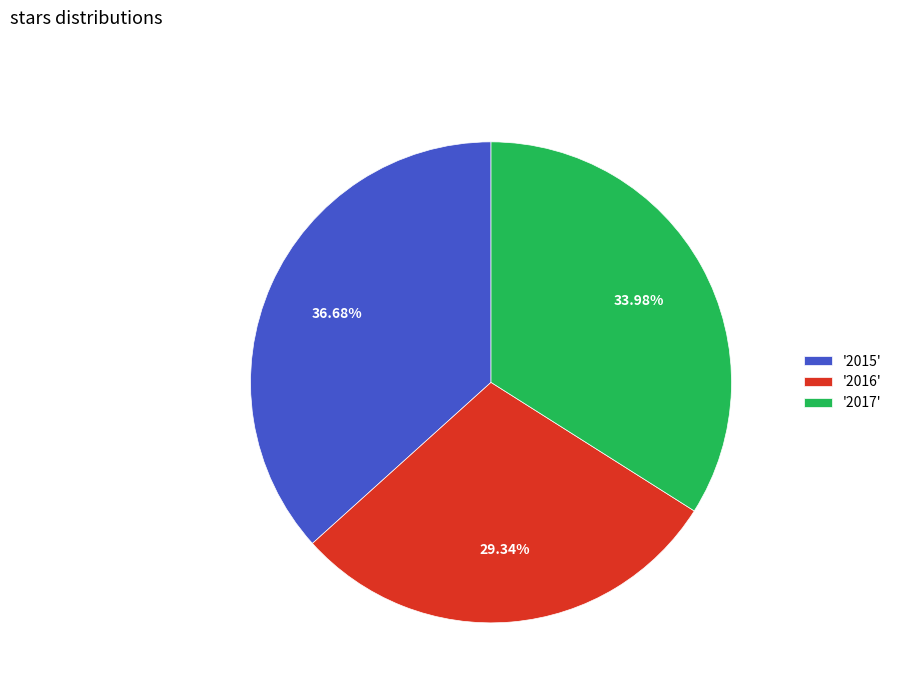

Is '2015' the majority of the pie?

No